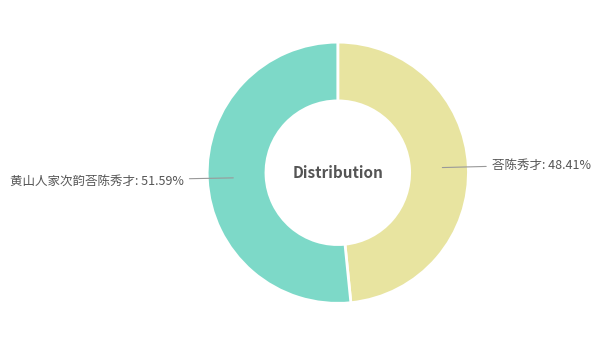

Does any single category account for the majority?

Yes